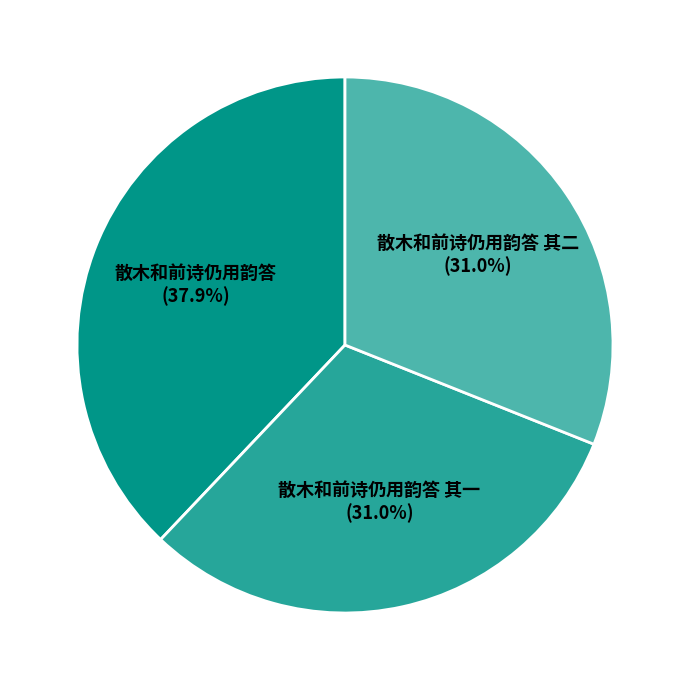

Which category has the biggest portion of the pie?

散木和前诗仍用韵答